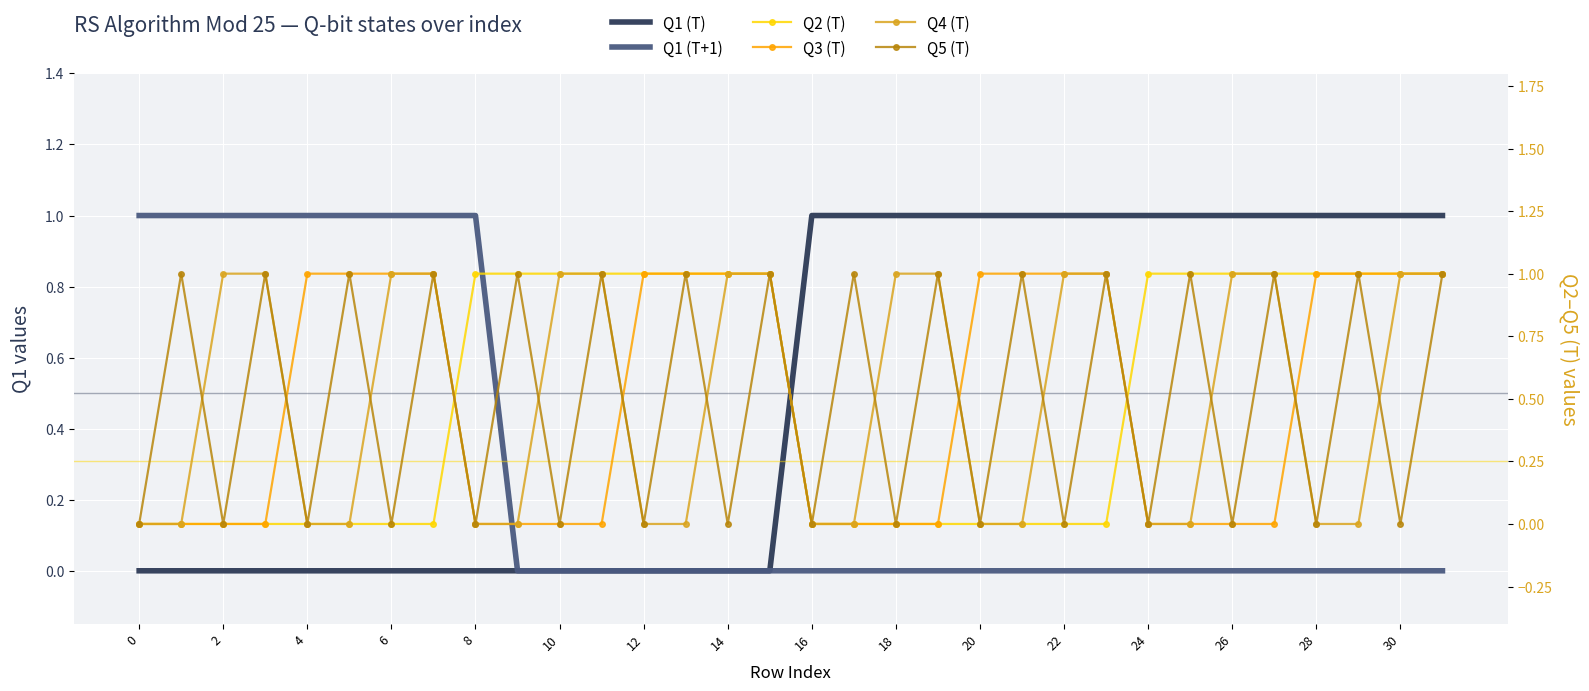

How many intersections are there between Q2 (T) and Q4 (T)?

2